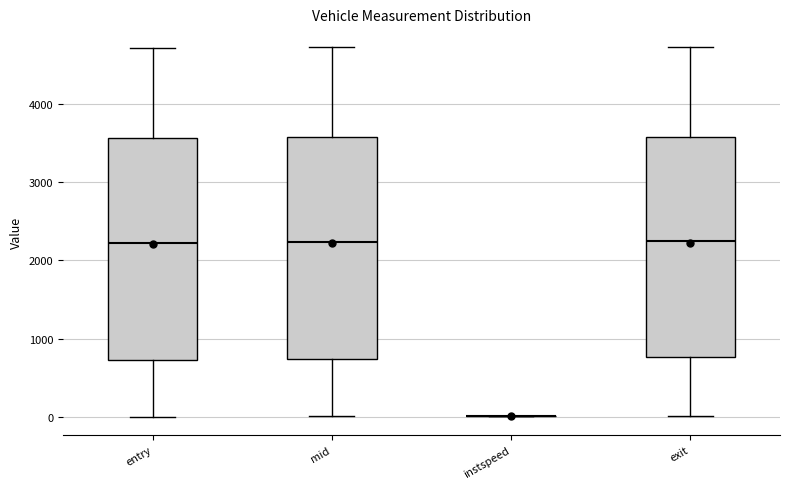

Reading left to right, transcribe this box plot: for each box, give where its median line is, the range the box spans, and where its two whiskers end, as read against the y-axis. The values are not printed on the chart, so give them approximately, as read against the axis.

entry: median 2200, box 700 to 3600, whiskers 0 to 4700
mid: median 2200, box 700 to 3600, whiskers 0 to 4700
instspeed: box collapsed to a line at 0, whiskers 0 to 0
exit: median 2200, box 800 to 3600, whiskers 0 to 4700